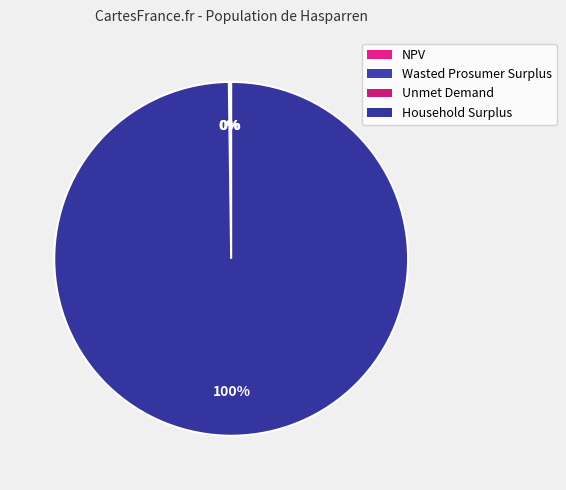

To the nearest percent, what portion does Household Surplus represent?

100%